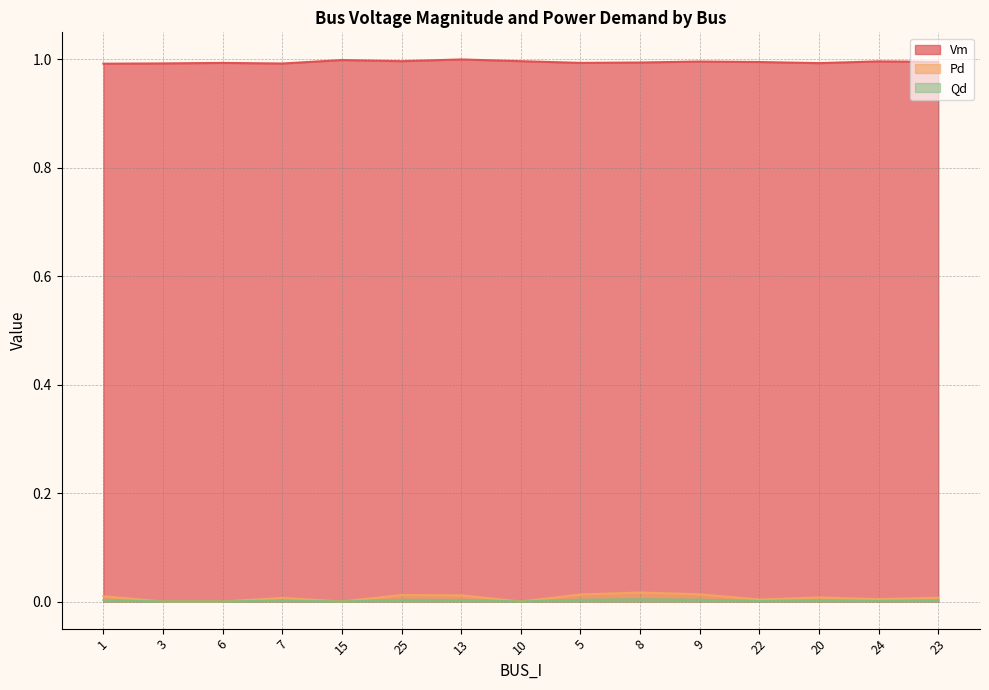

What is the spread (max minus min) of values at 3?

1.0